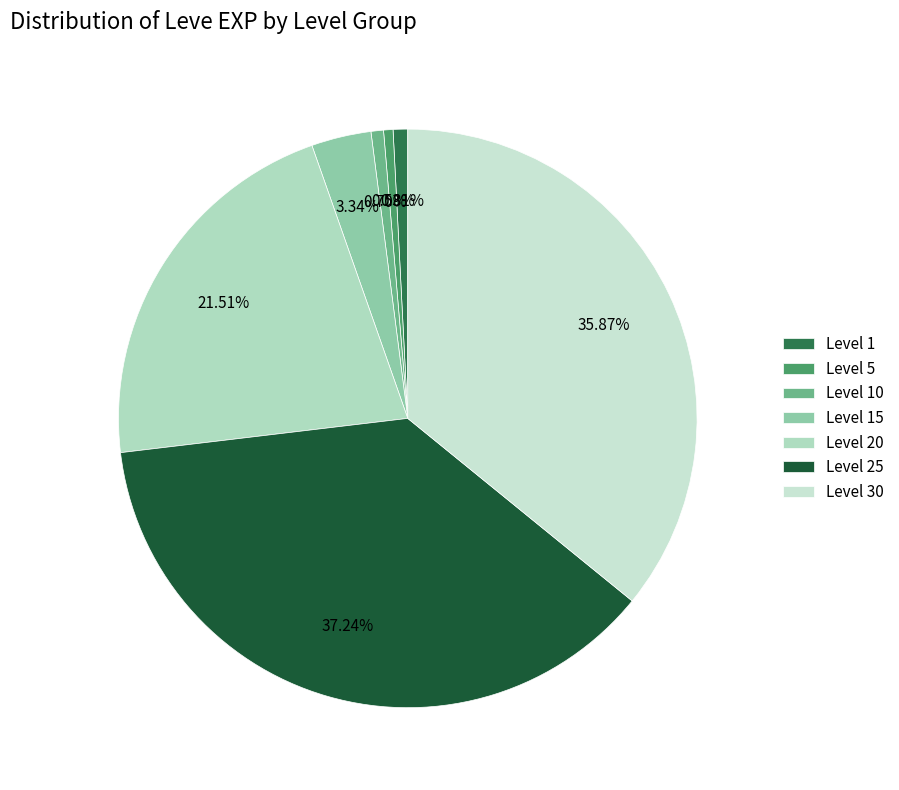

How many segments does this pie chart have?

7